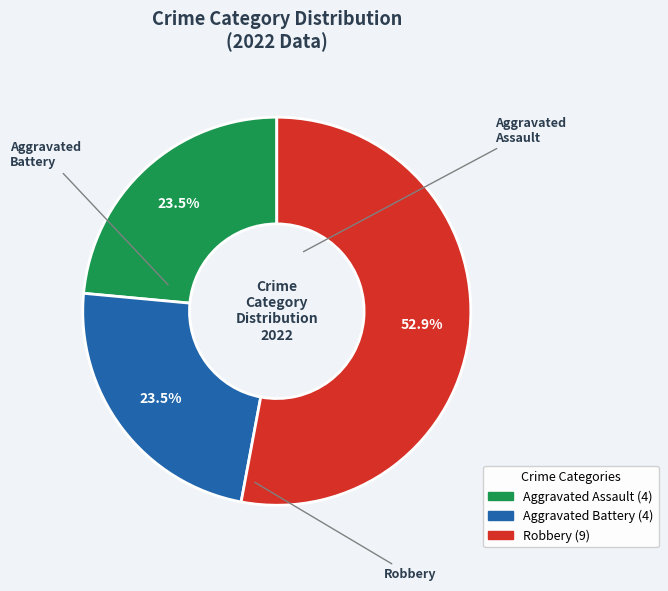

To the nearest percent, what is the average slice percentage?

33%